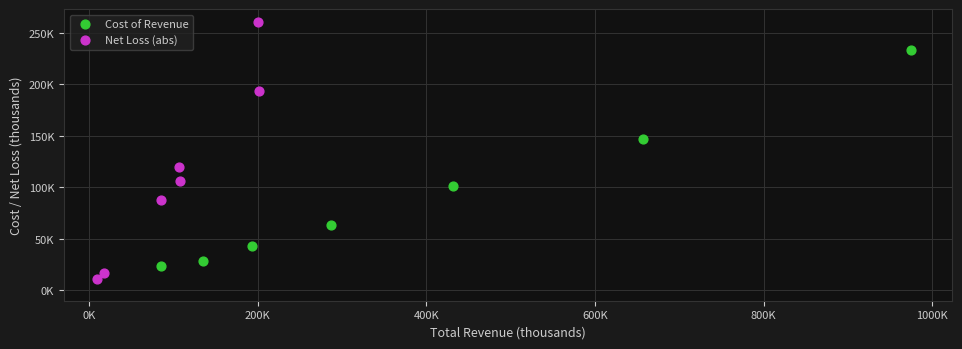

Which series has the widest spread of Y values?

Net Loss (abs)